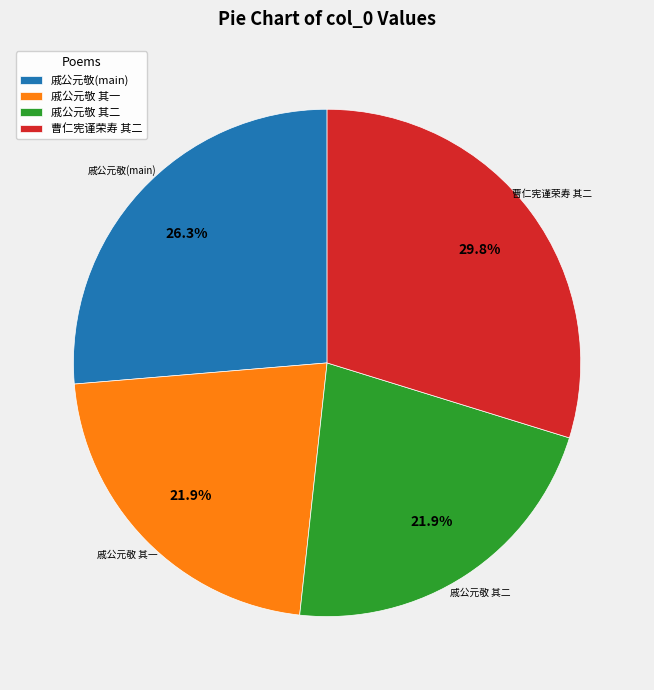

Count the number of slices in the pie.

4